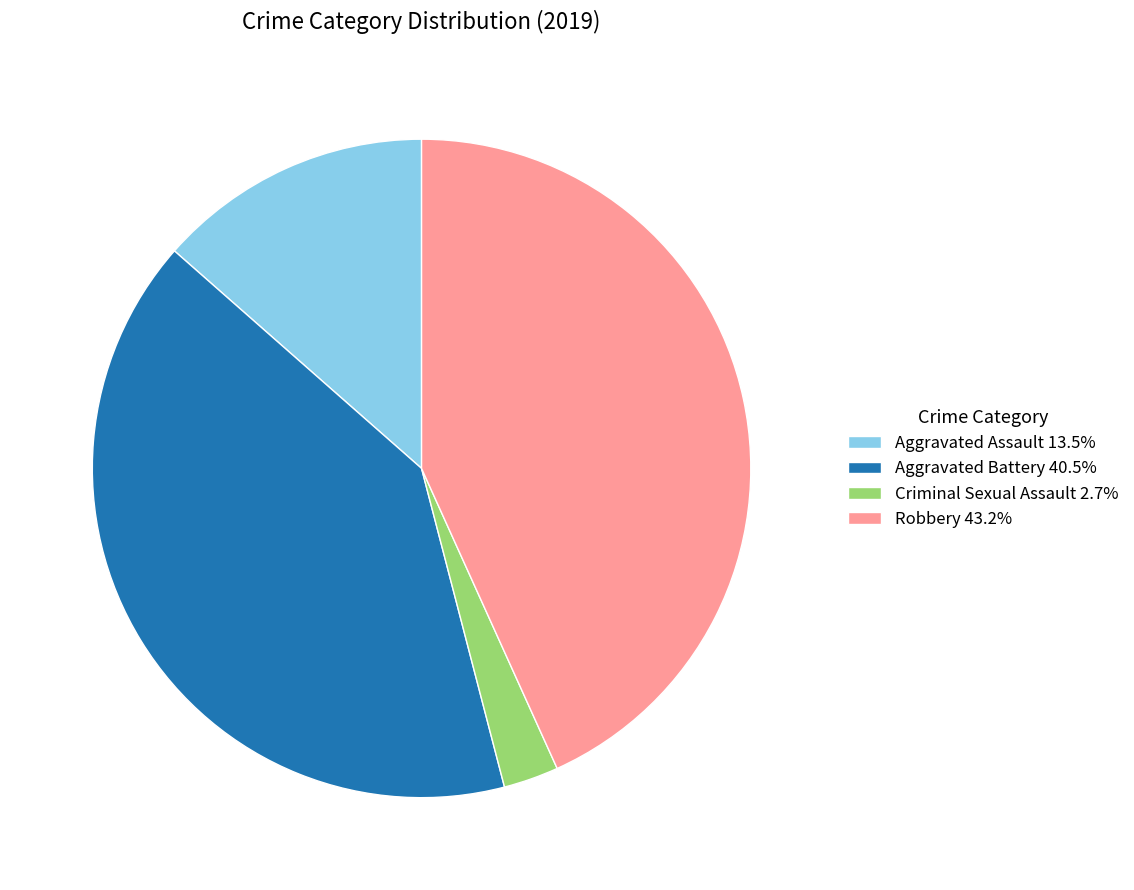

Approximately how many times larger is the value at Aggravated Battery 40.5% compared to Aggravated Assault 13.5%?

3.0